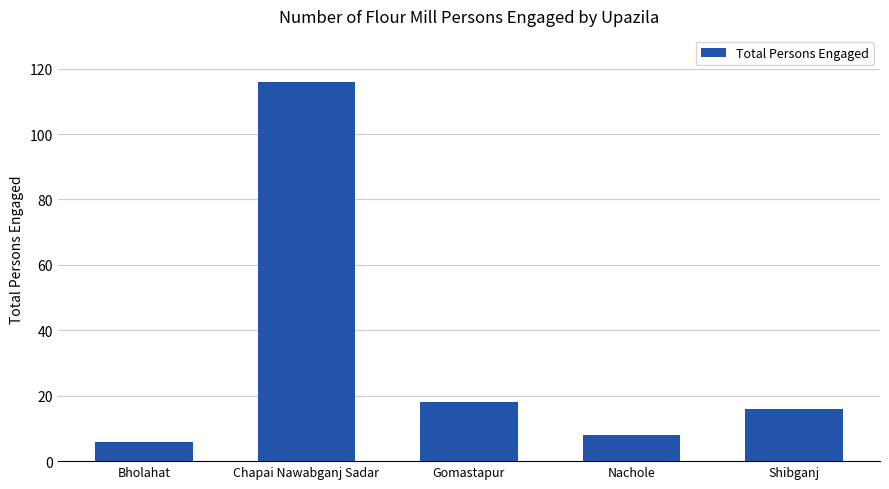

Which label corresponds to the smallest value in the chart?

Bholahat